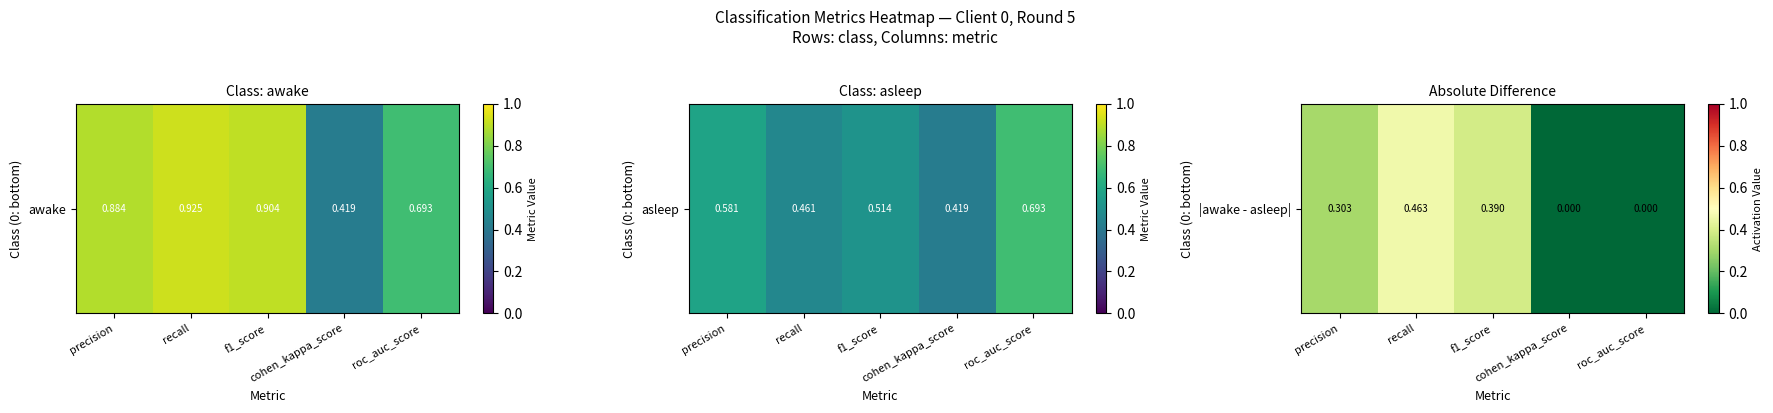

The value at cohen_kappa_score is 0.2. True or false?

False